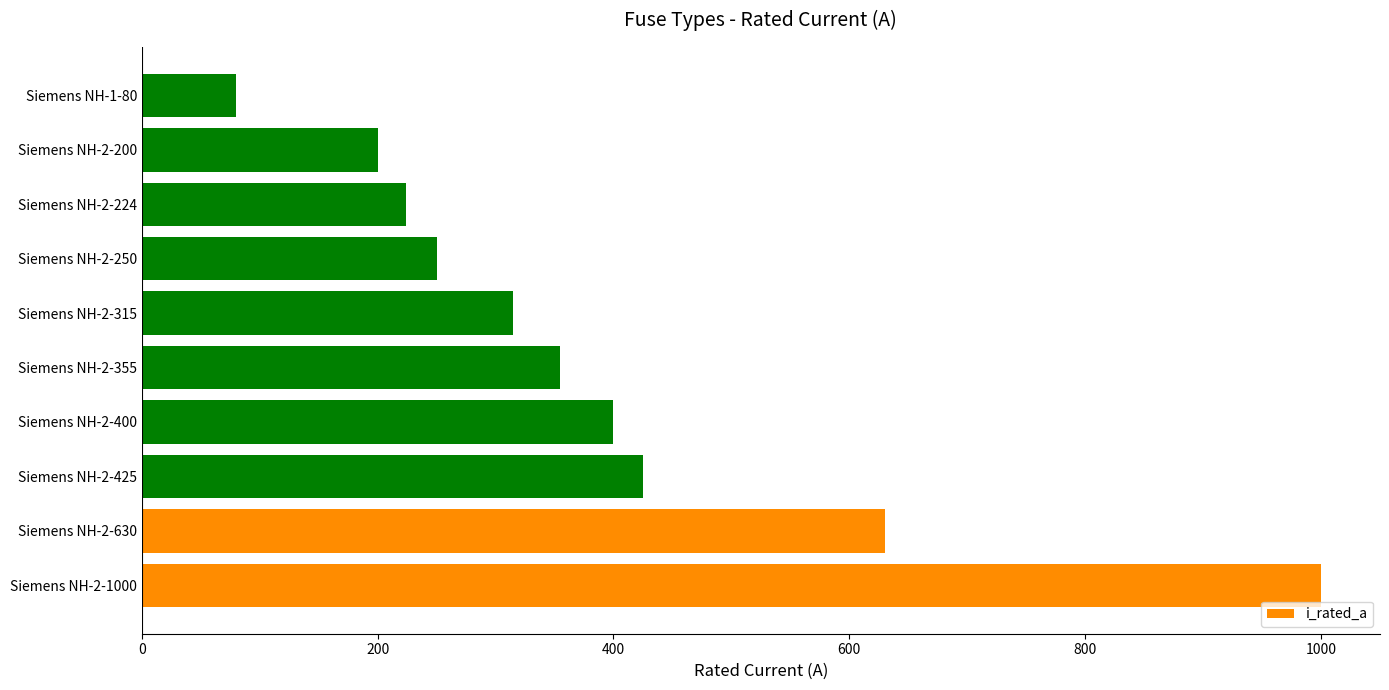

What is the difference between the maximum and minimum values?

920